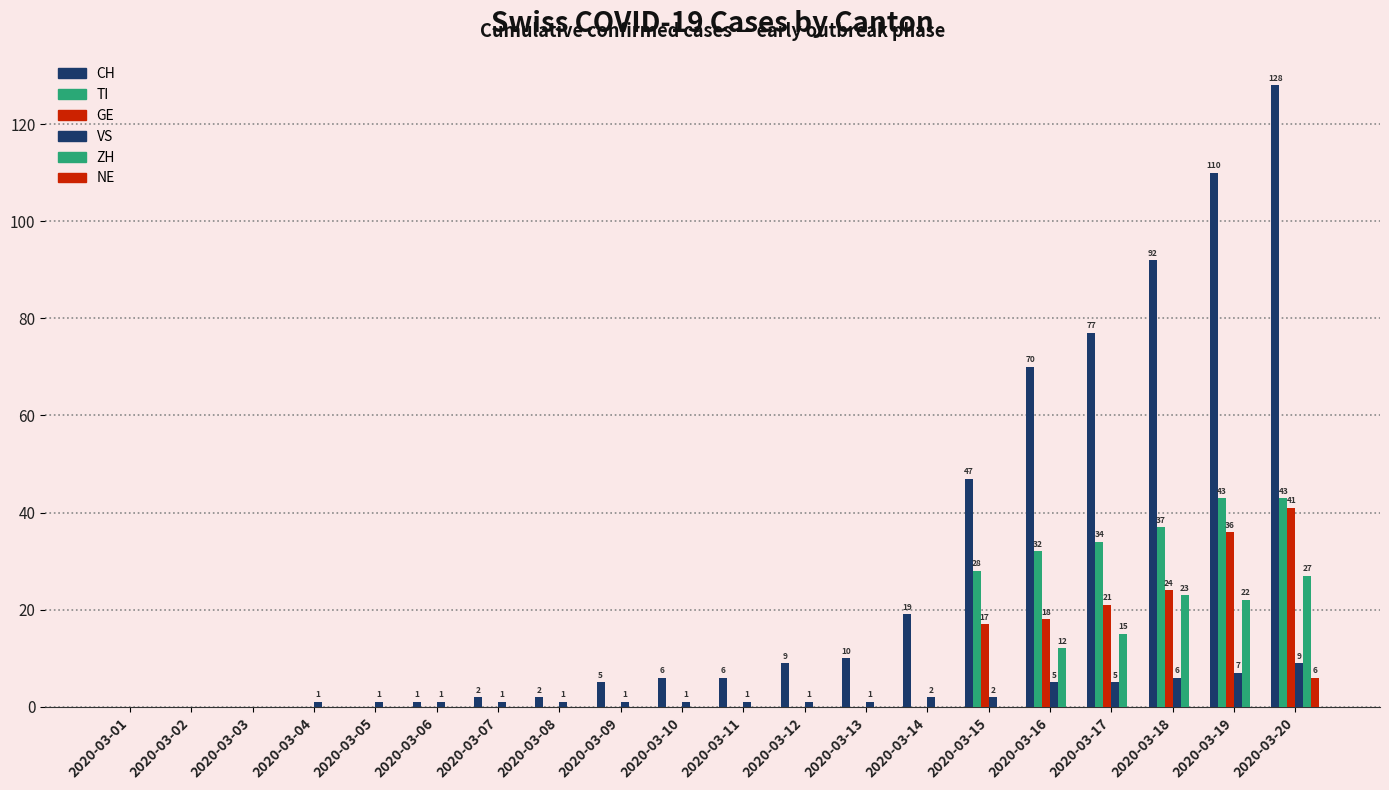

Which series changed the most between 2020-03-01 and 2020-03-20?

CH